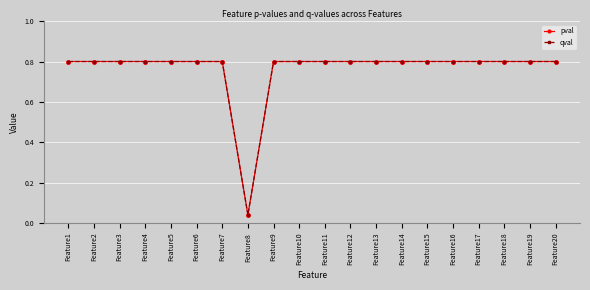

Is the value of pval at Feature3 greater than the value of qval at Feature11?

No